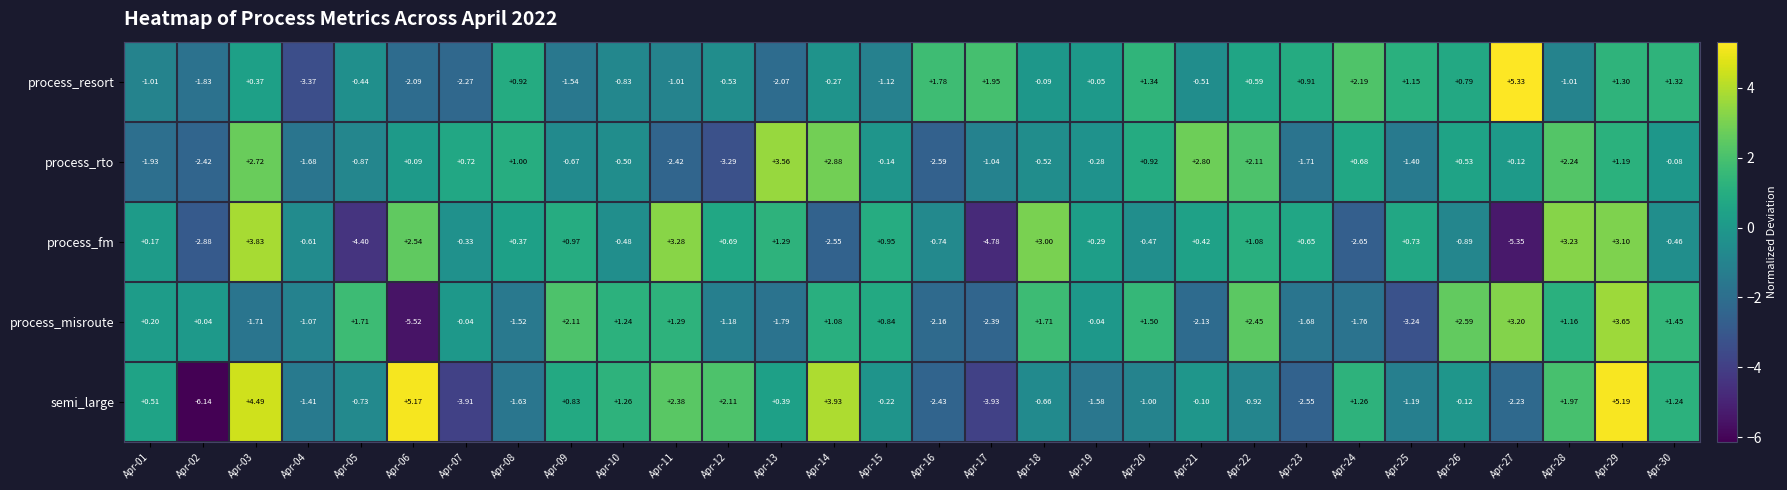

How many data points does each series have?

30